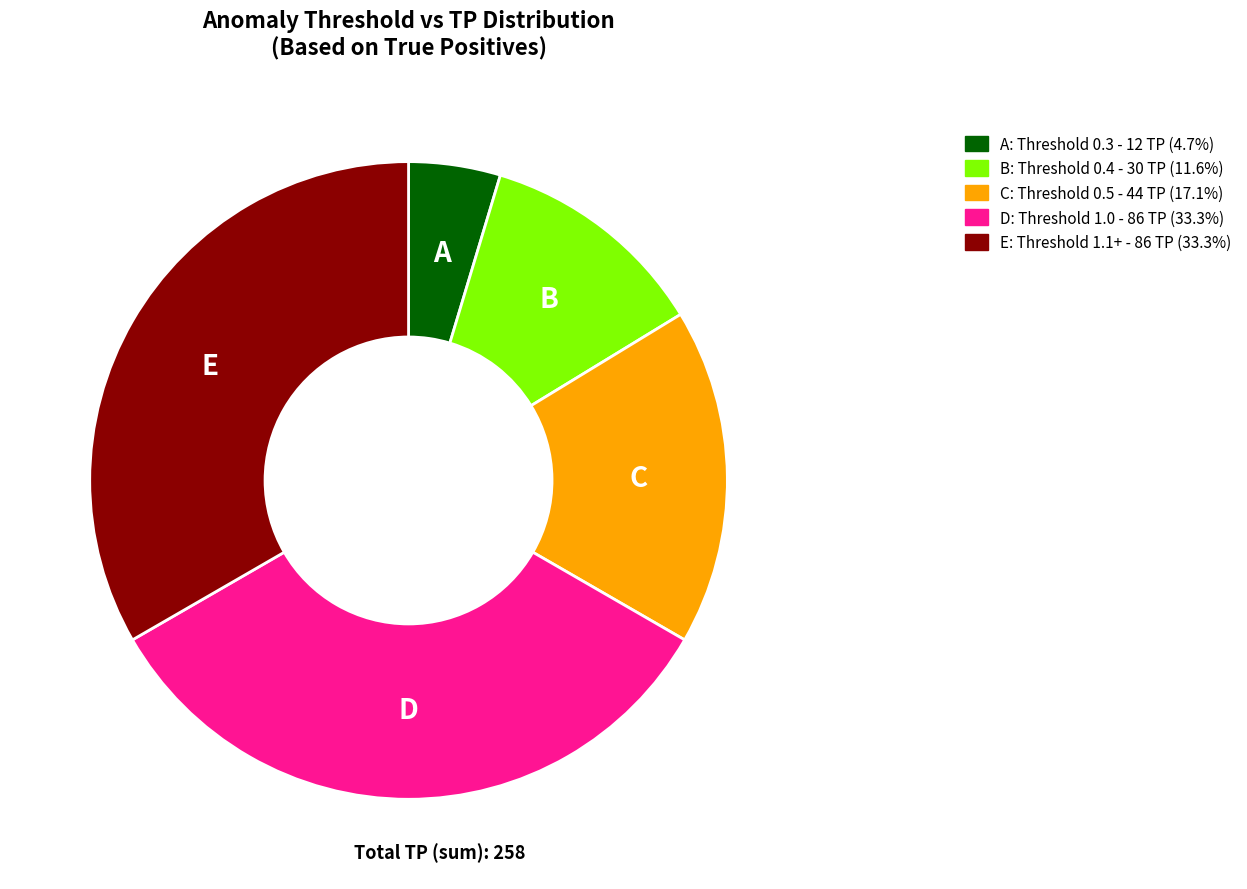

Does any single category account for the majority?

No